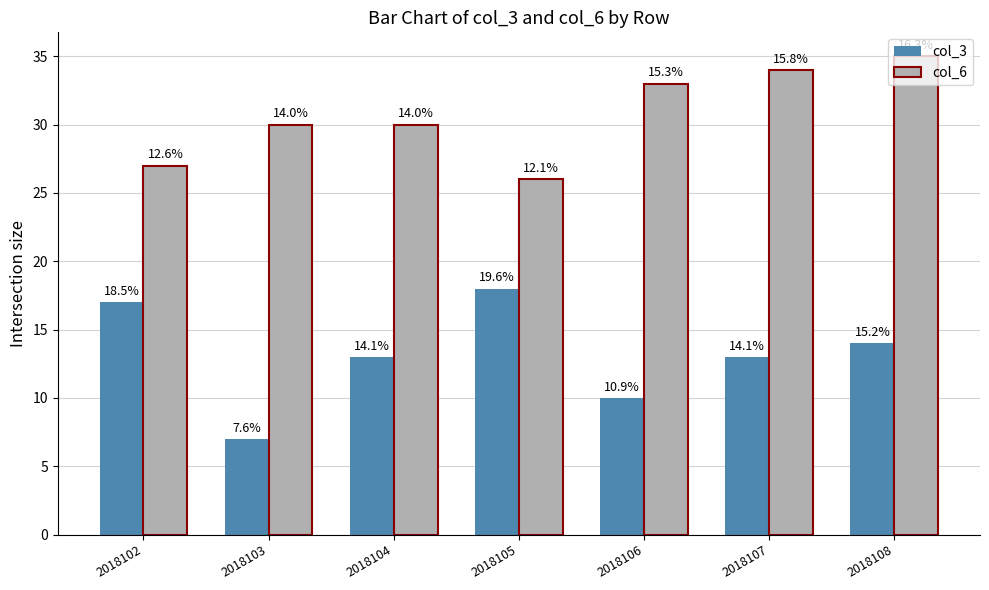

What is the smallest value displayed?

7